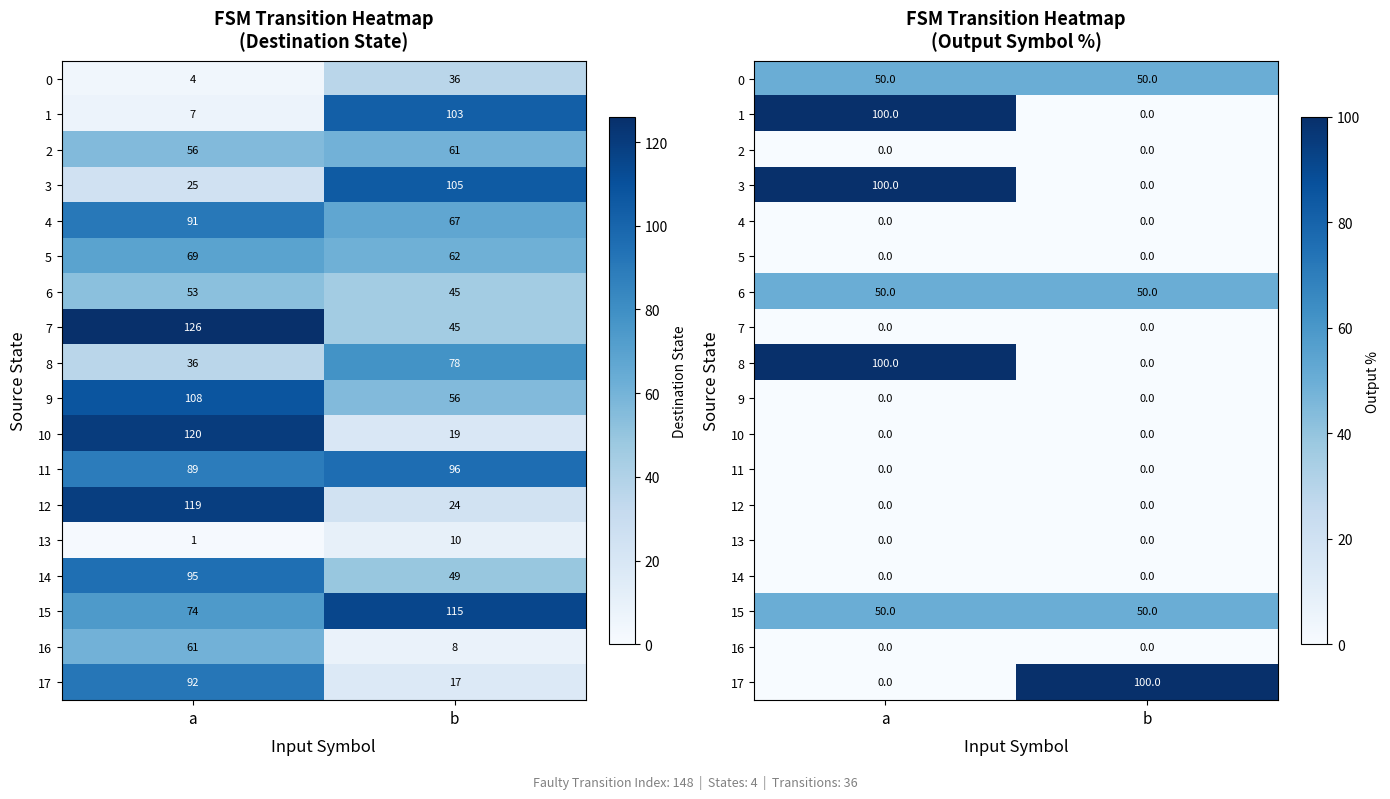

True or false: row_3 has a value of 100 at a.

True